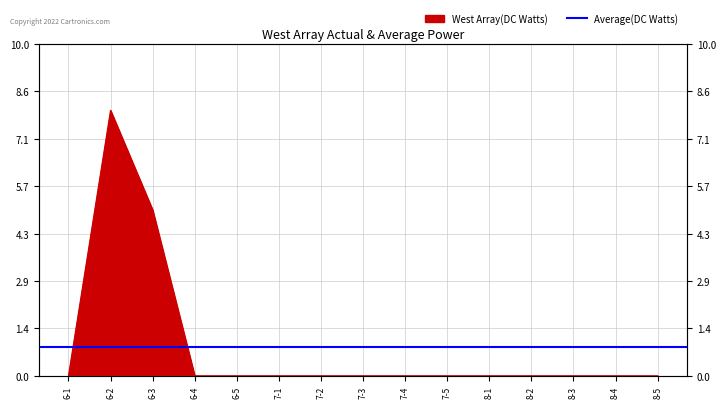

Where is the data nearest to the value 4?

6-3